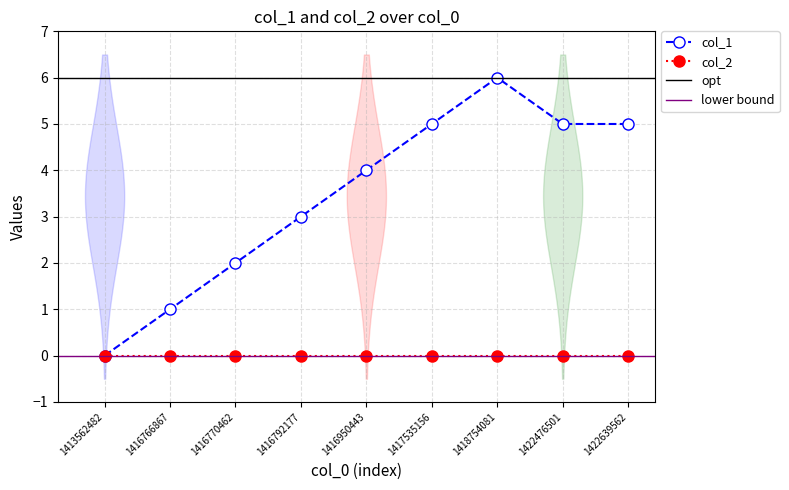

Reading left to right, list all the values displayed in this chart.

1413562482=0	1416766867=1	1416770462=2	1416792177=3	1416950443=4	1417535156=5	1418754081=6	1422476501=5	1422639562=5